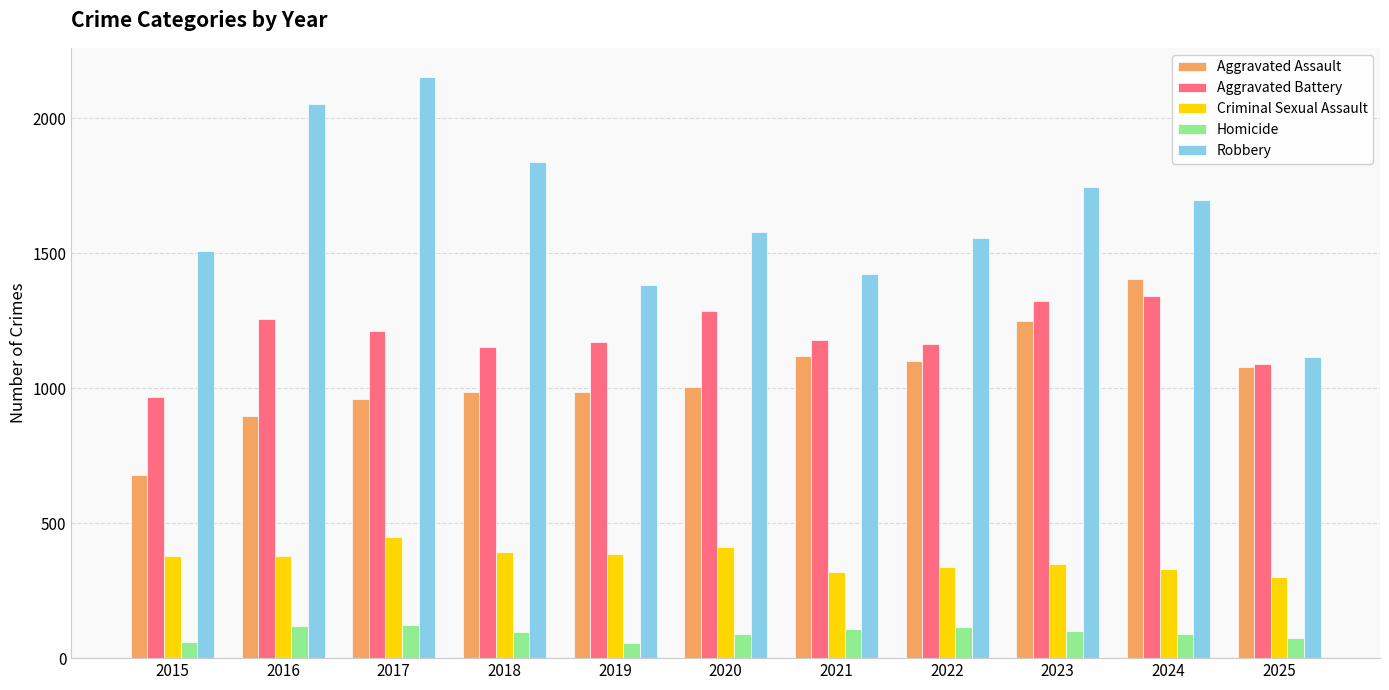

How many data points does each series have?

11